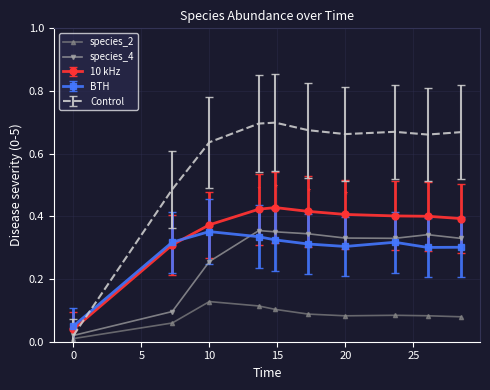

True or false: BTH and species_2 cross at least once.

False